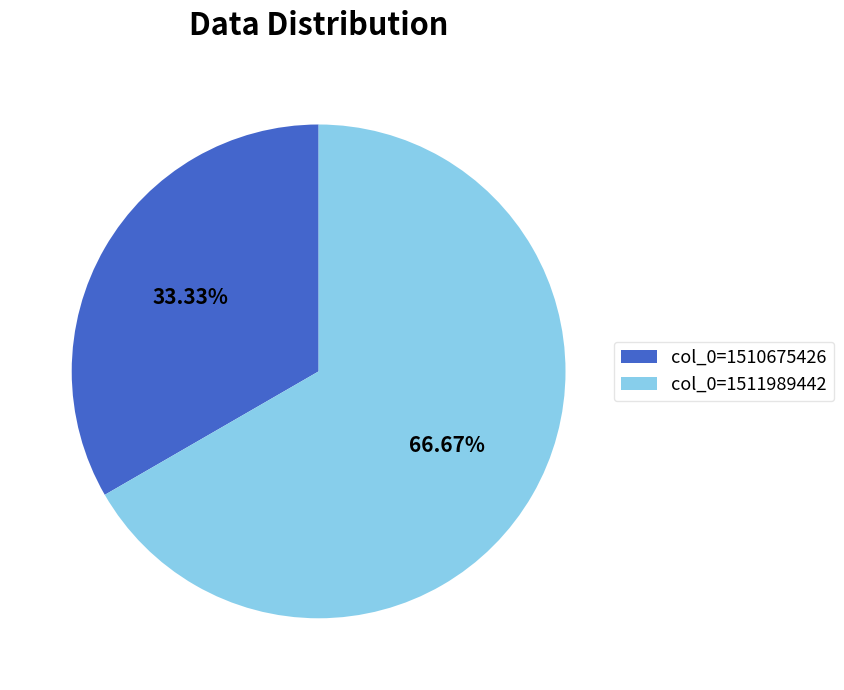

Which category has the smallest portion of the pie?

col_0=1510675426